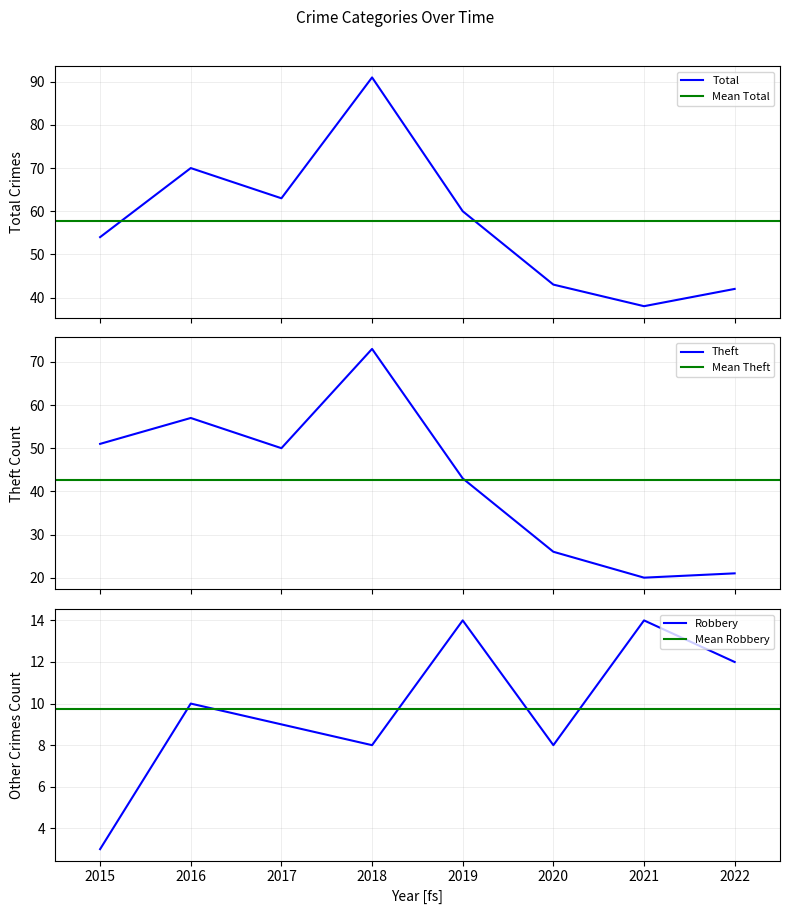

List the series in order of their peak value, lowest first.

Robbery, Theft, Total